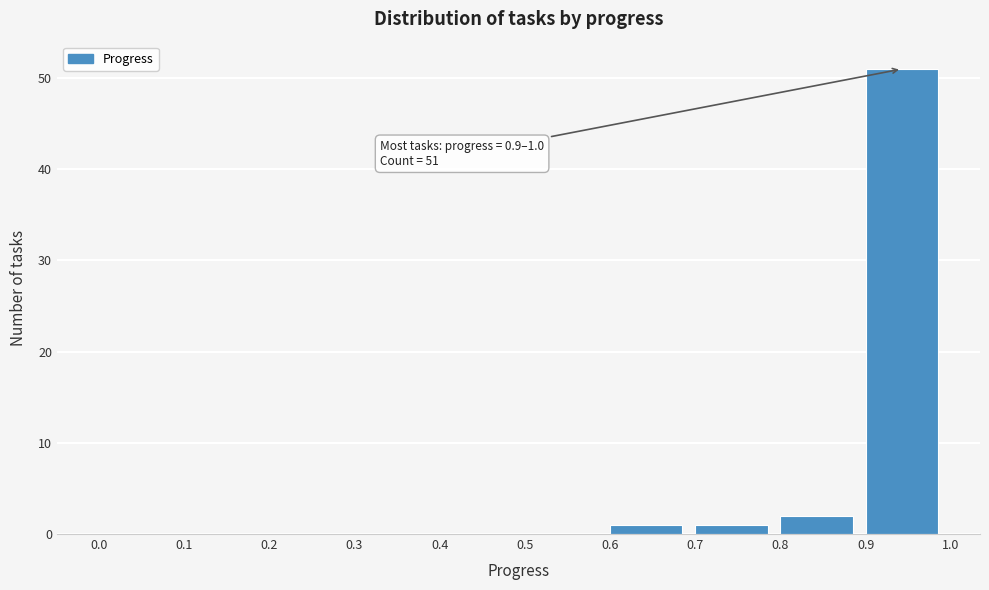

Which range on the x-axis has the tallest bar?

0.9 to 1.0